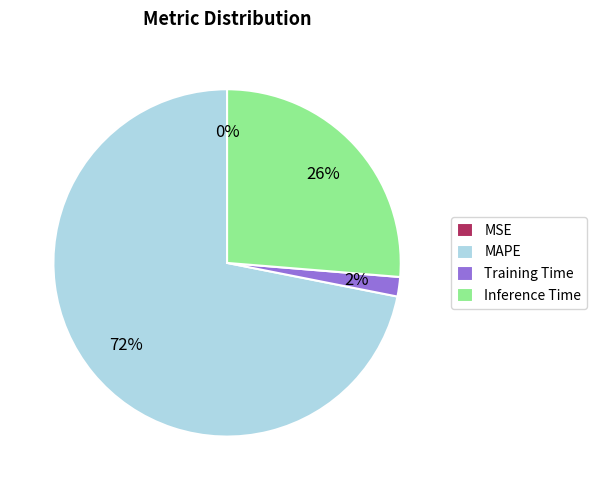

Which category has the biggest portion of the pie?

MAPE